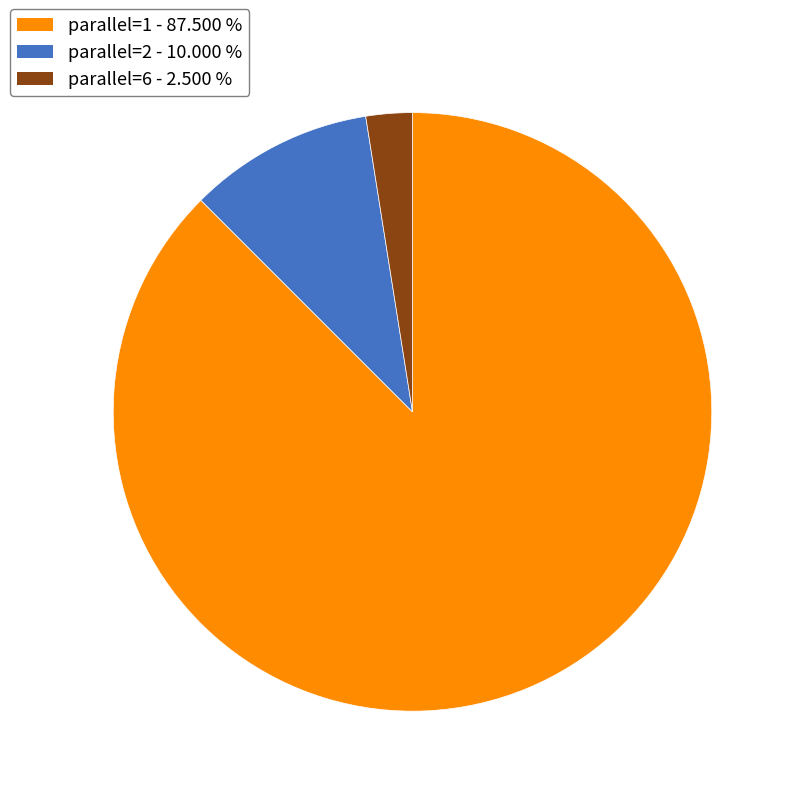

Is there any slice that represents more than half of the pie?

Yes